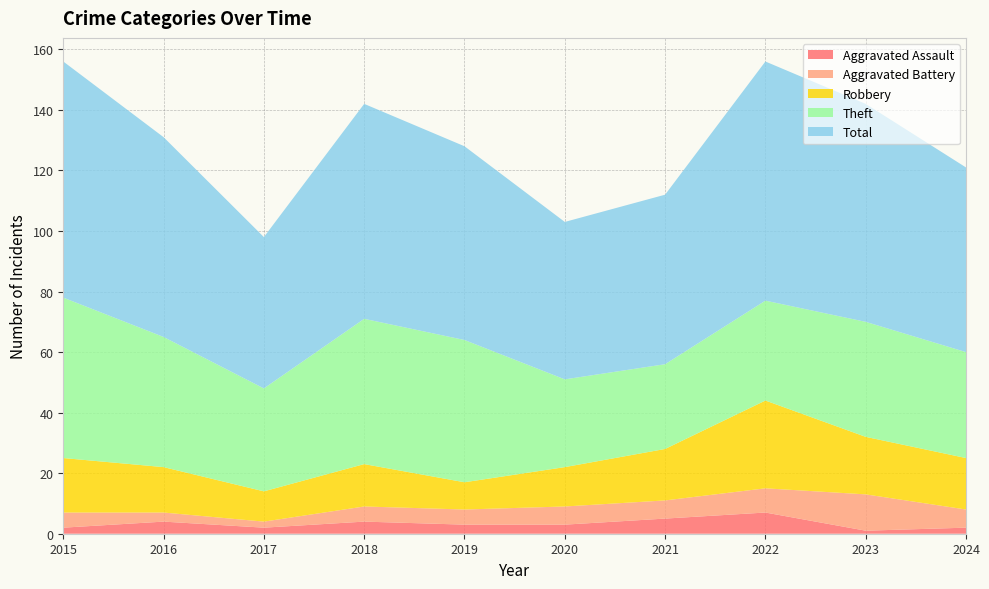

Reading right to left, what are all the values shown in this chart?

Aggravated Assault: 2	1	7	5	3	3	4	2	4	2
Aggravated Battery: 6	12	8	6	6	5	5	2	3	5
Robbery: 17	19	29	17	13	9	14	10	15	18
Theft: 35	38	33	28	29	47	48	34	43	53
Total: 61	72	79	56	52	64	71	50	66	78